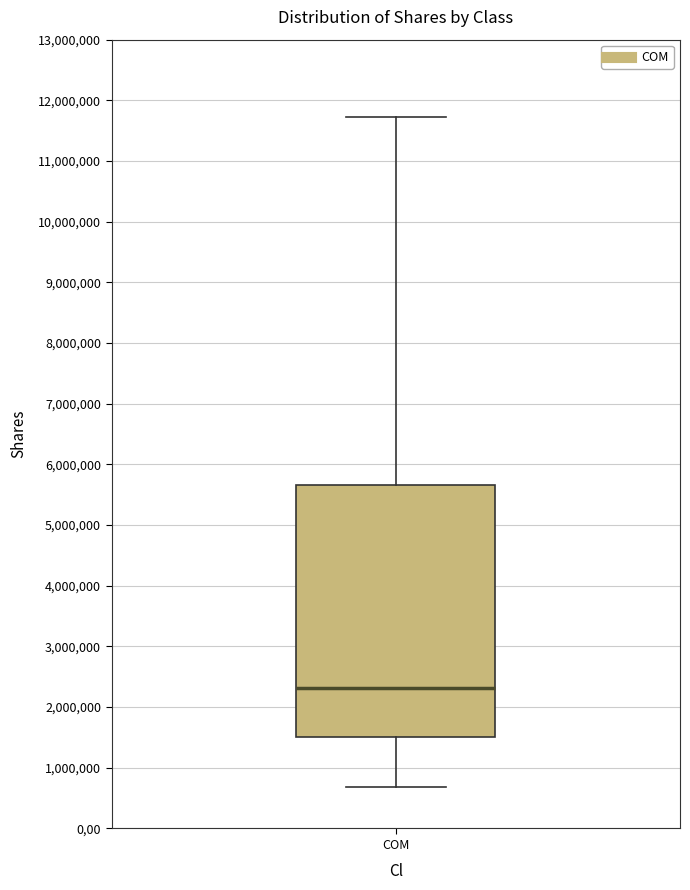

Where does the median line of the box for COM sit on the y-axis? The values are not printed on the chart, so give them approximately, as read against the axis.

2300000